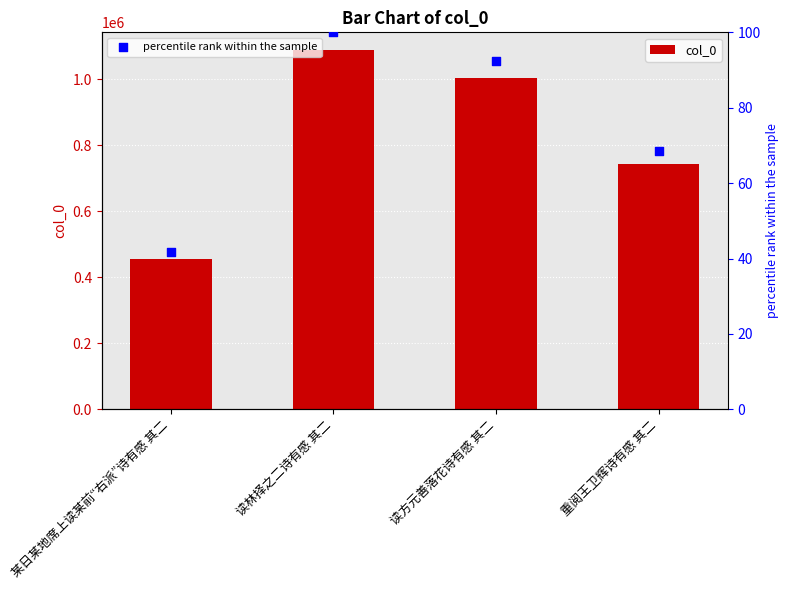

What are all the series names shown in the legend?

col_0, percentile rank within the sample